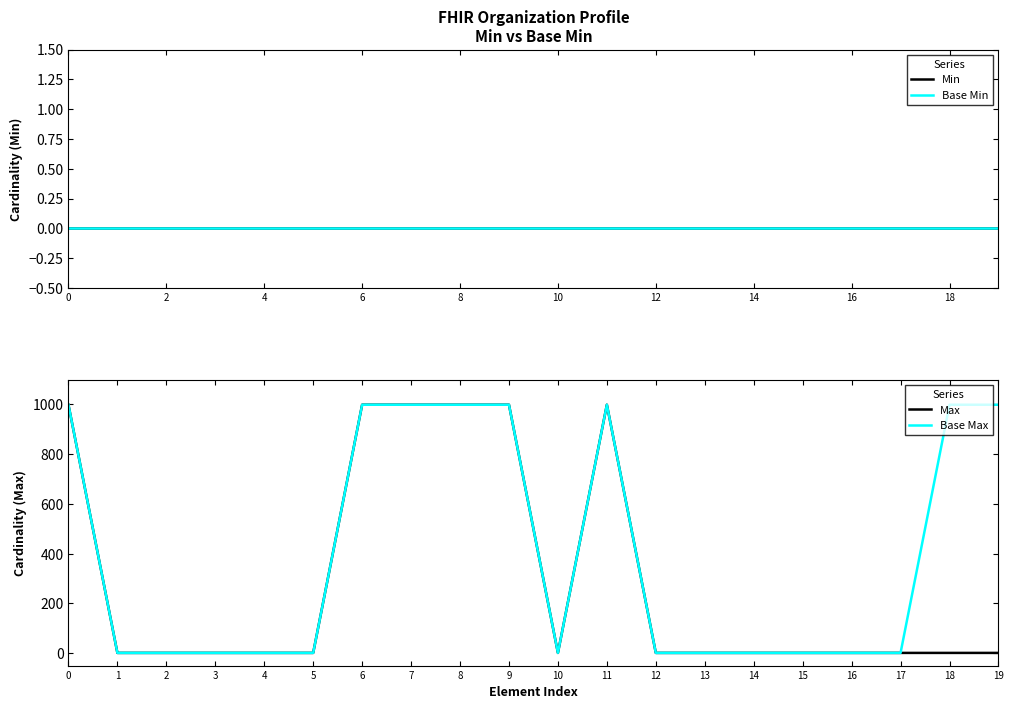

Which series has the largest total across all categories?

Base Max